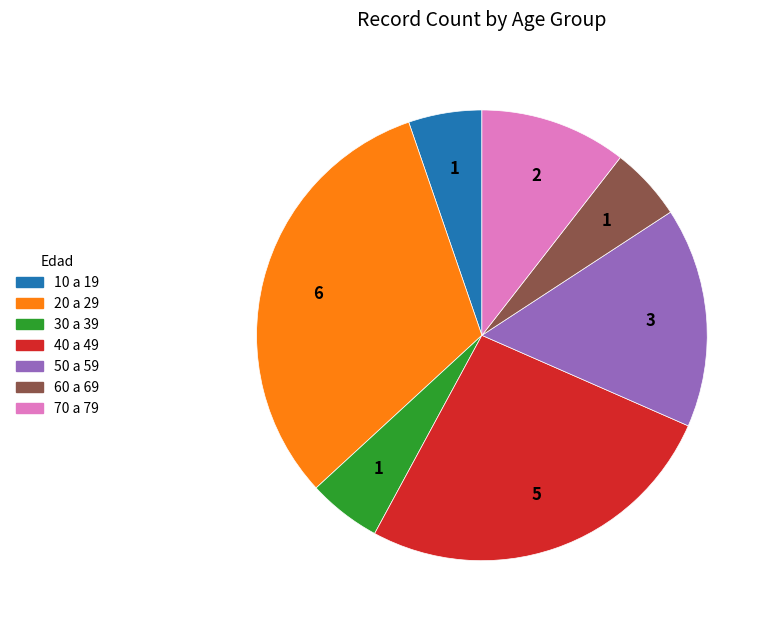

True or false: 70 a 79 accounts for 11% of the total.

True